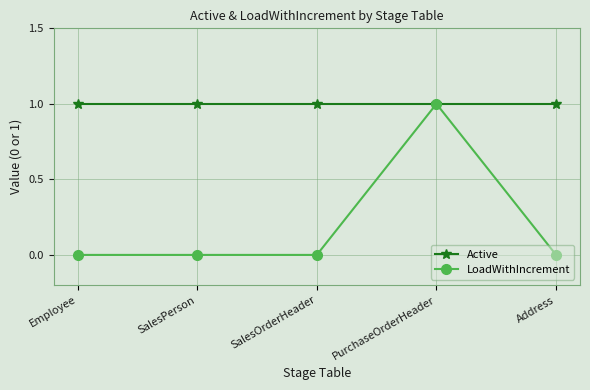

Reading left to right, transcribe all the data shown in this chart.

Active: 1	1	1	1	1
LoadWithIncrement: 0	0	0	1	0